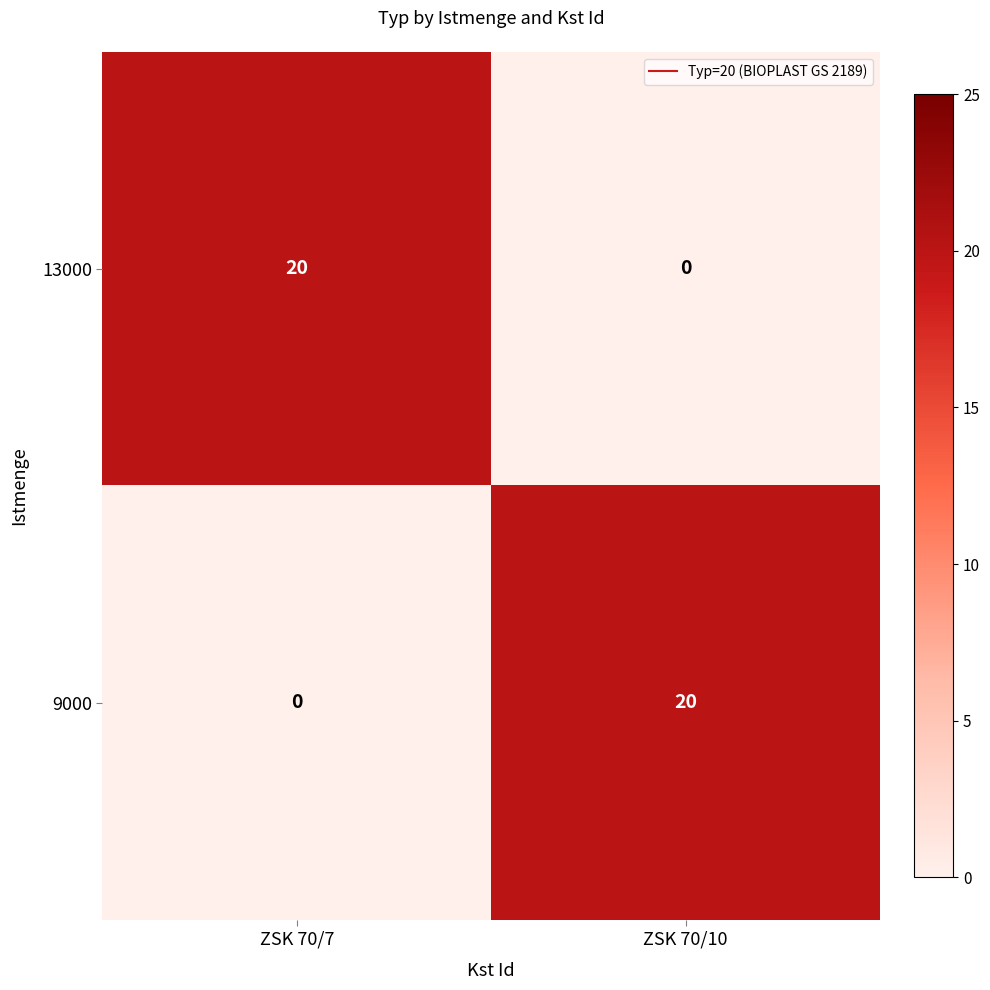

How many categories are shown in the chart?

2